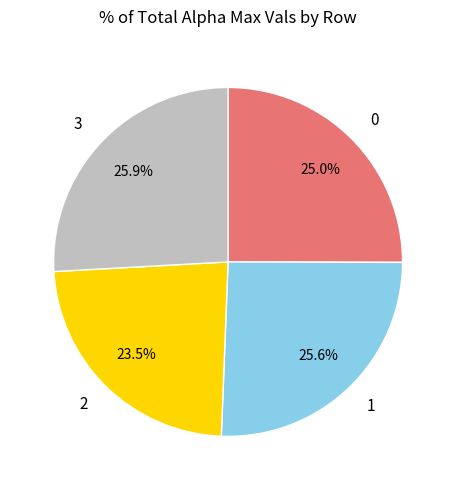

Is 0 the majority of the pie?

No